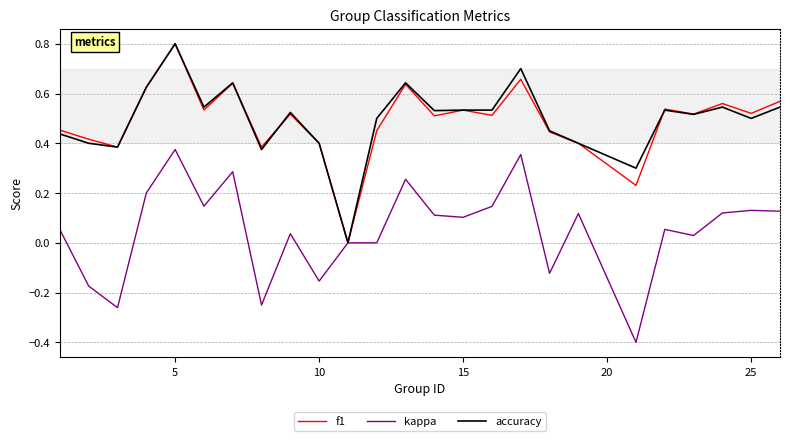

What is the maximum value shown in the chart?

0.8